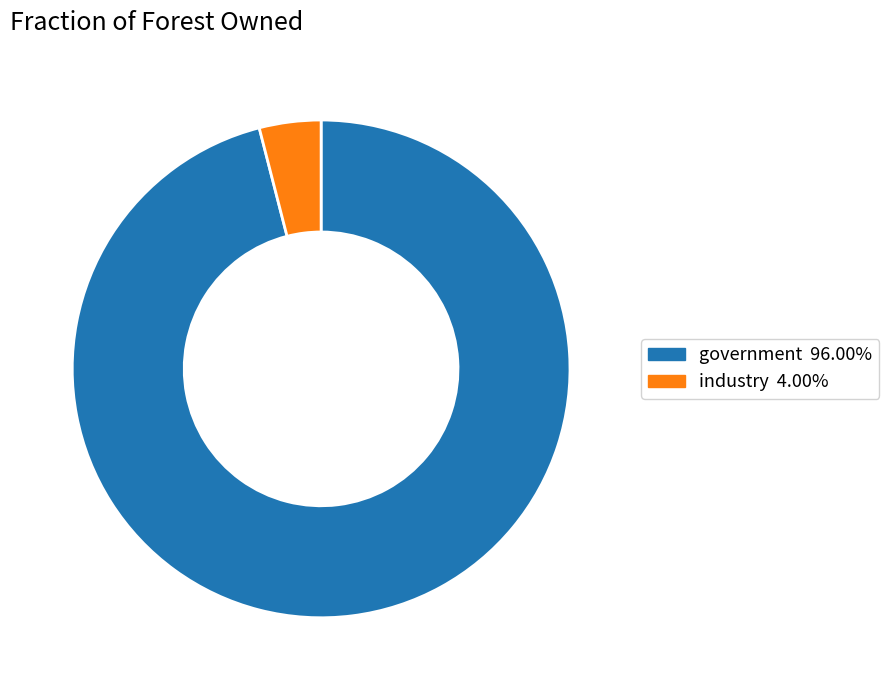

What is the smallest slice in the pie chart?

industry